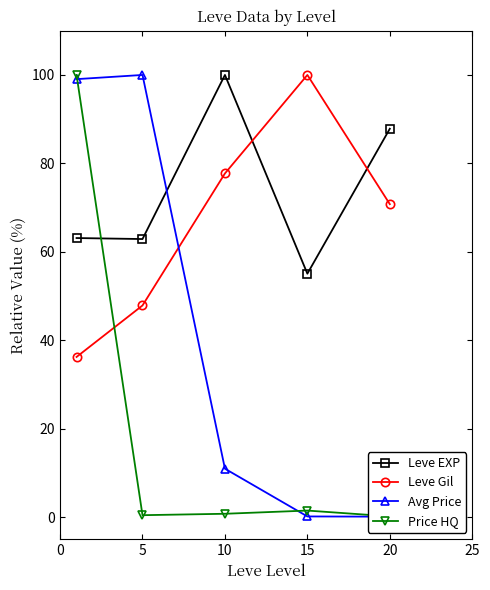

How many series are shown in this chart?

4